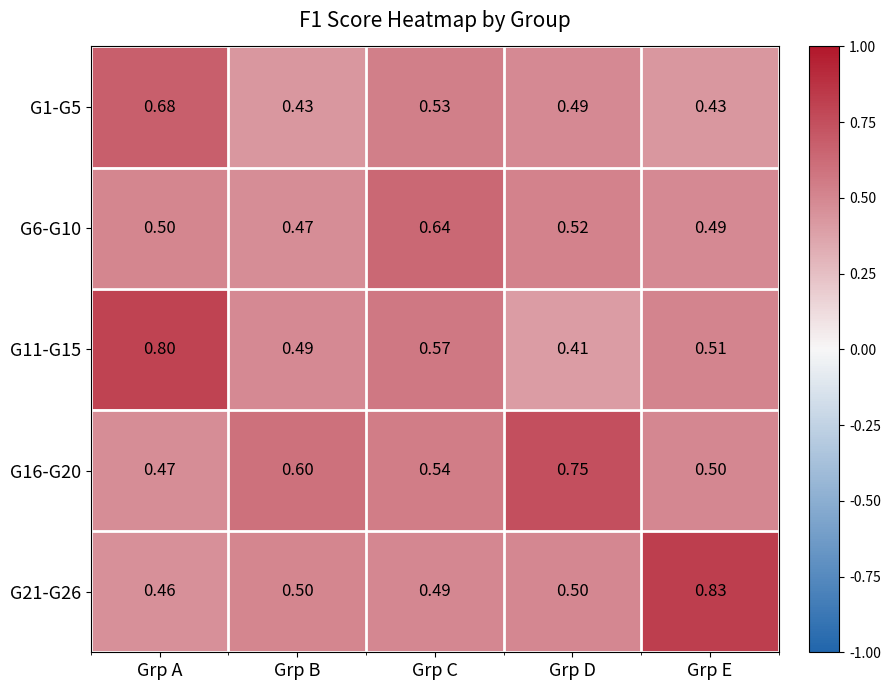

Where is G11-G15 nearest to the value 0?

Grp D